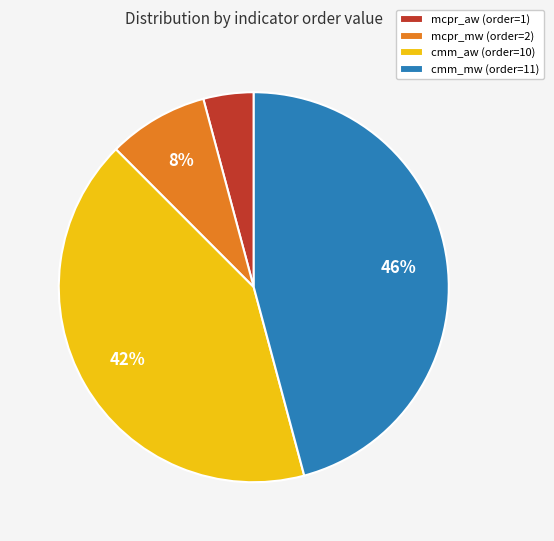

Which has a higher value, cmm_aw (order=10) or cmm_mw (order=11)?

cmm_mw (order=11)